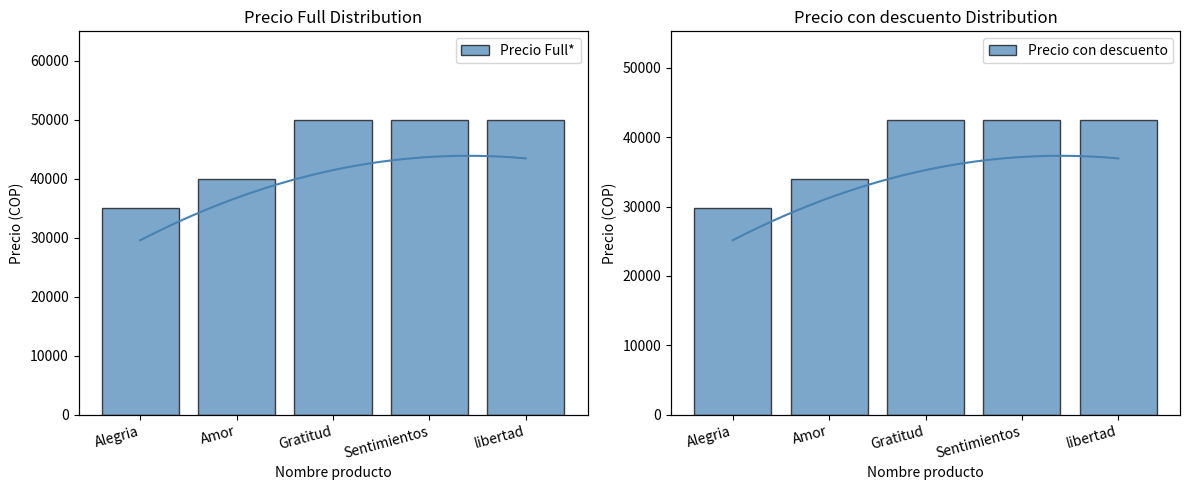

Which series has the largest total across all categories?

Precio Full*